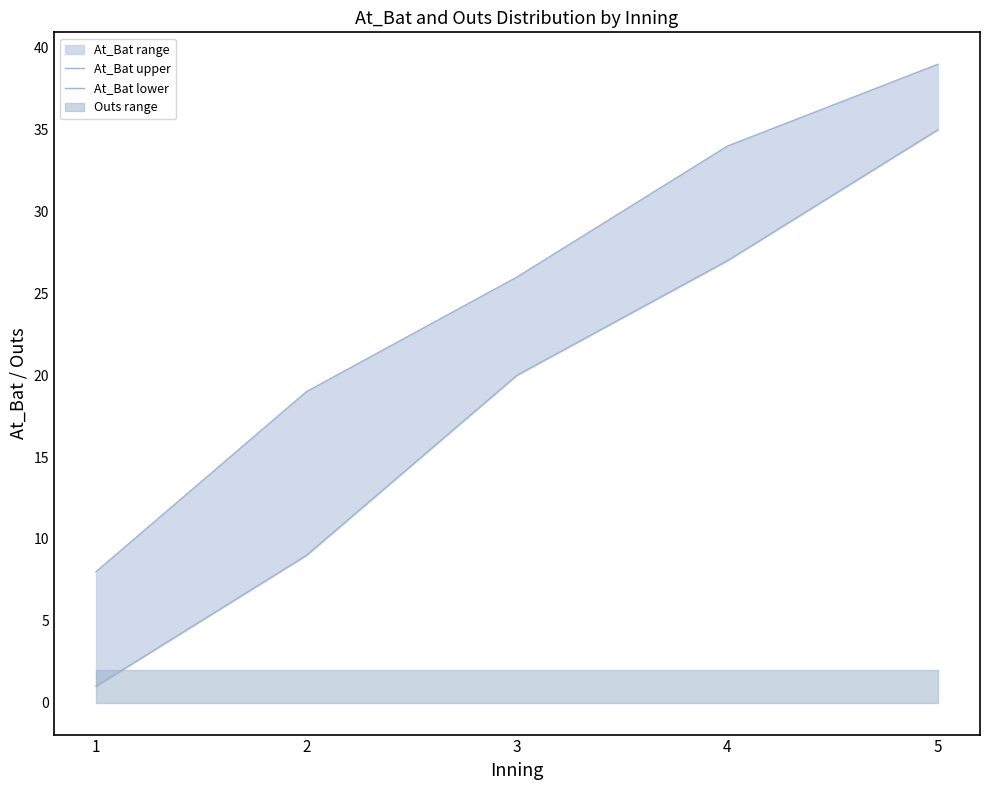

What is the sum of the At_Bat lower values at 5 and 3?

55